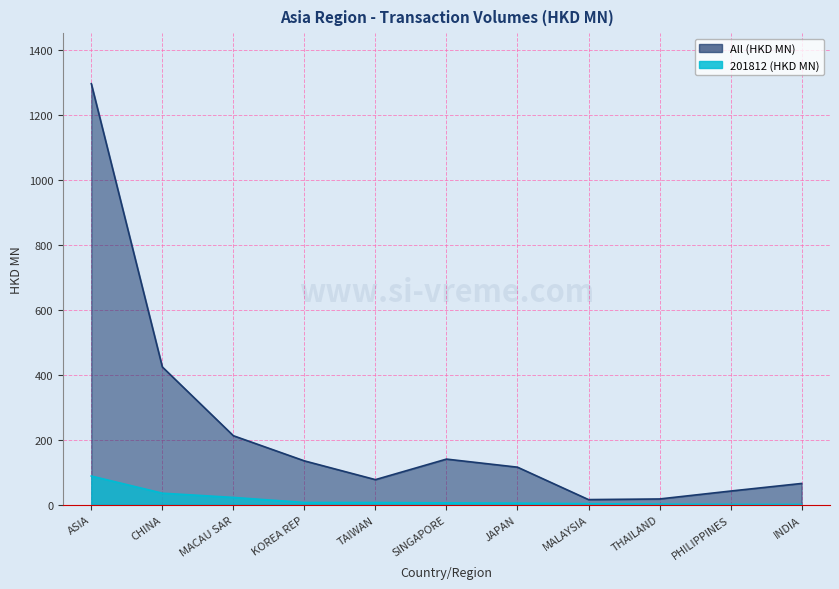

Where does the All (HKD MN) series first go above 115?

ASIA